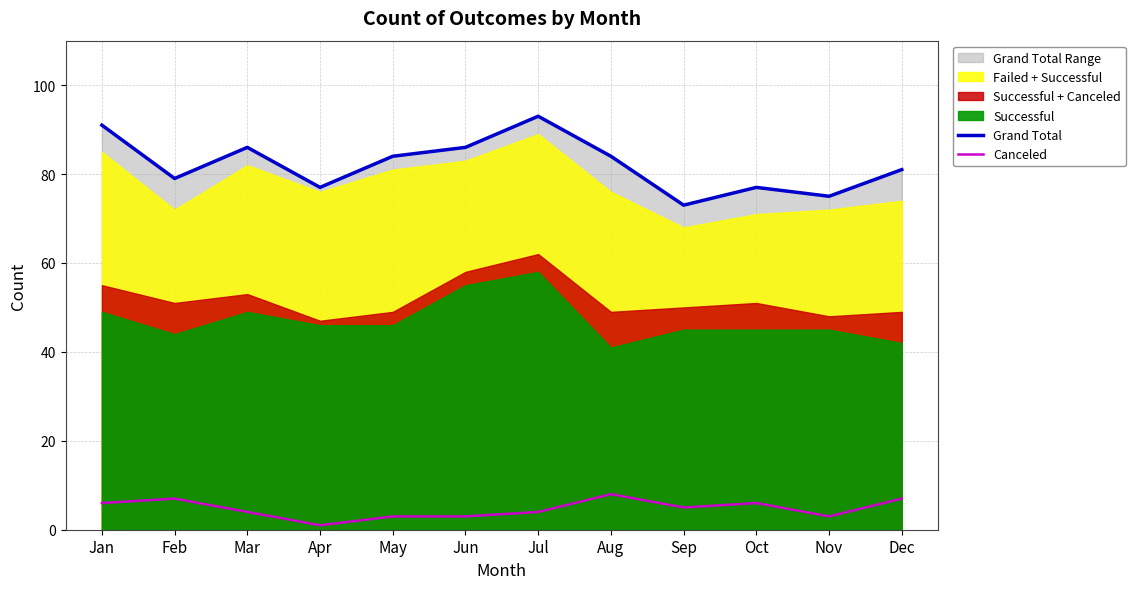

Does the chart have visible grid lines?

Yes